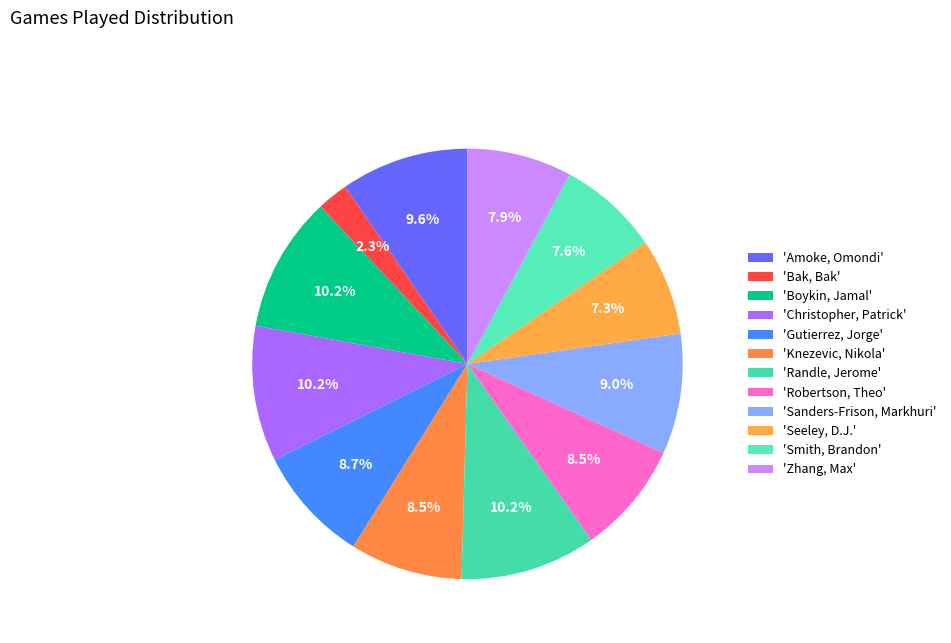

How many segments does this pie chart have?

12